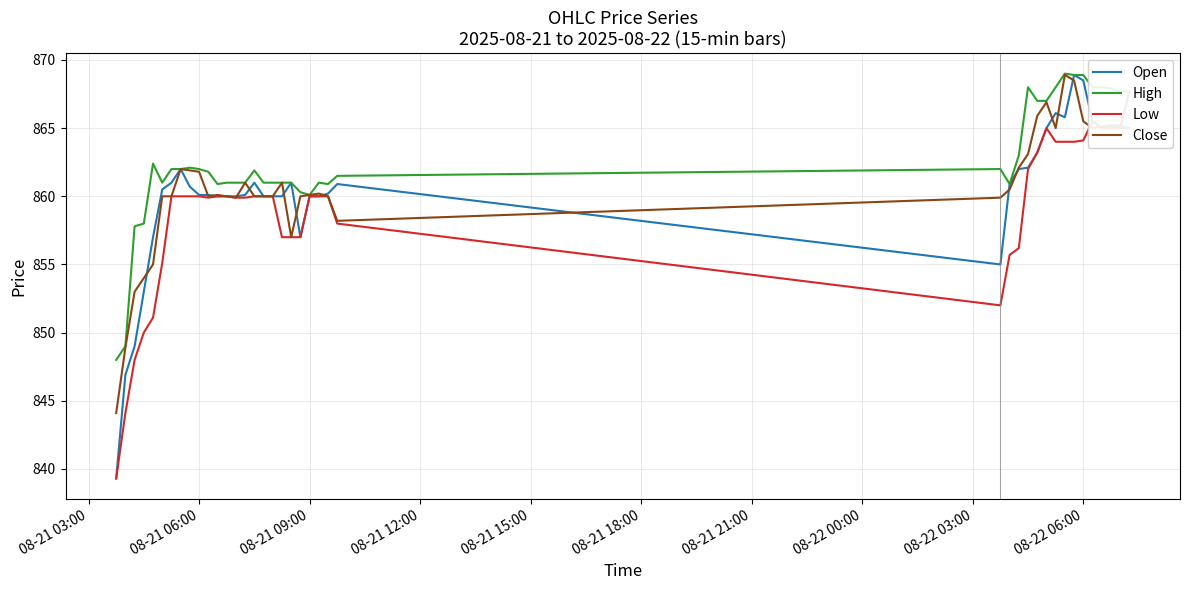

How many data points does each series have?

40